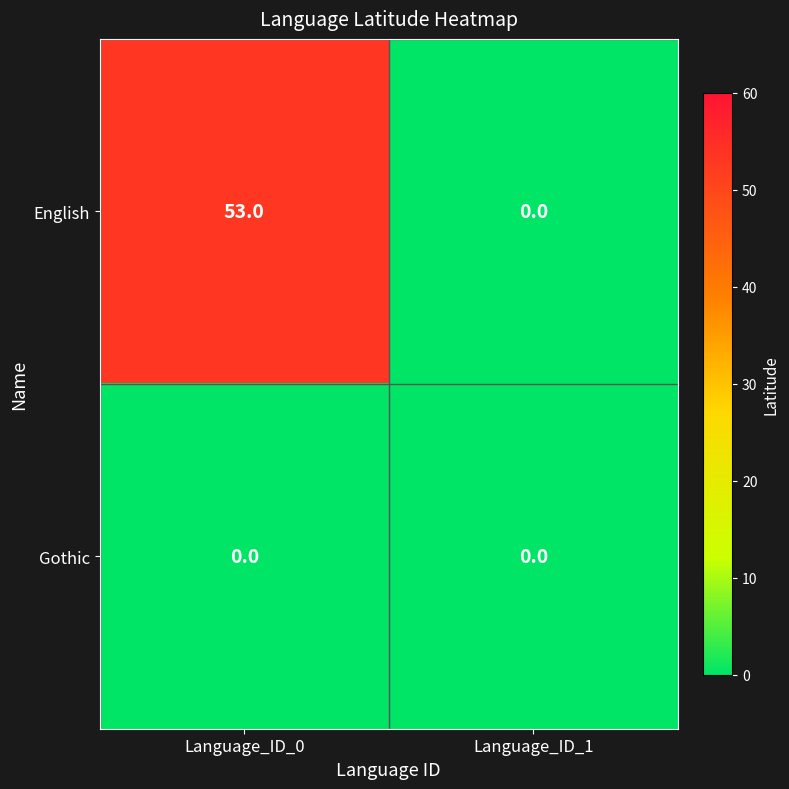

Reading left to right, transcribe all the data shown in this chart.

English: 53	0
Gothic: 0	0